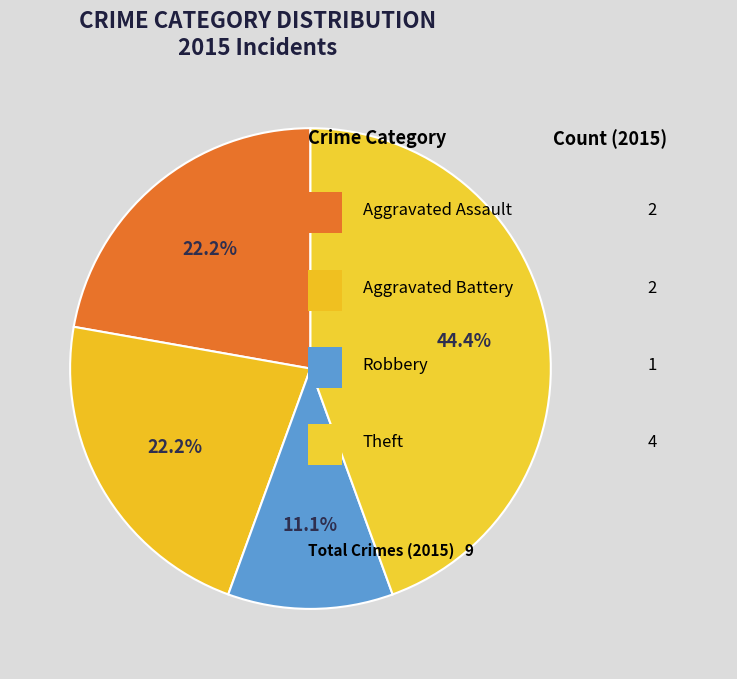

How many slices are in this pie chart?

4